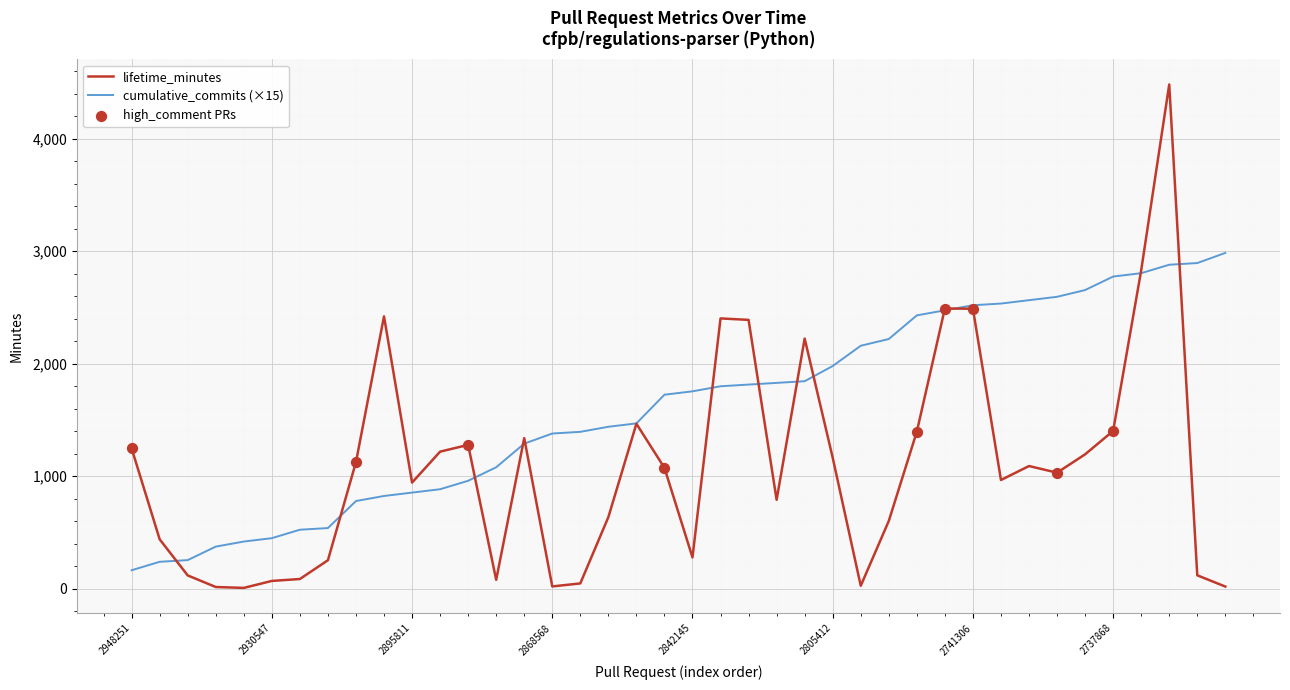

Which series has the widest spread of values?

lifetime_minutes